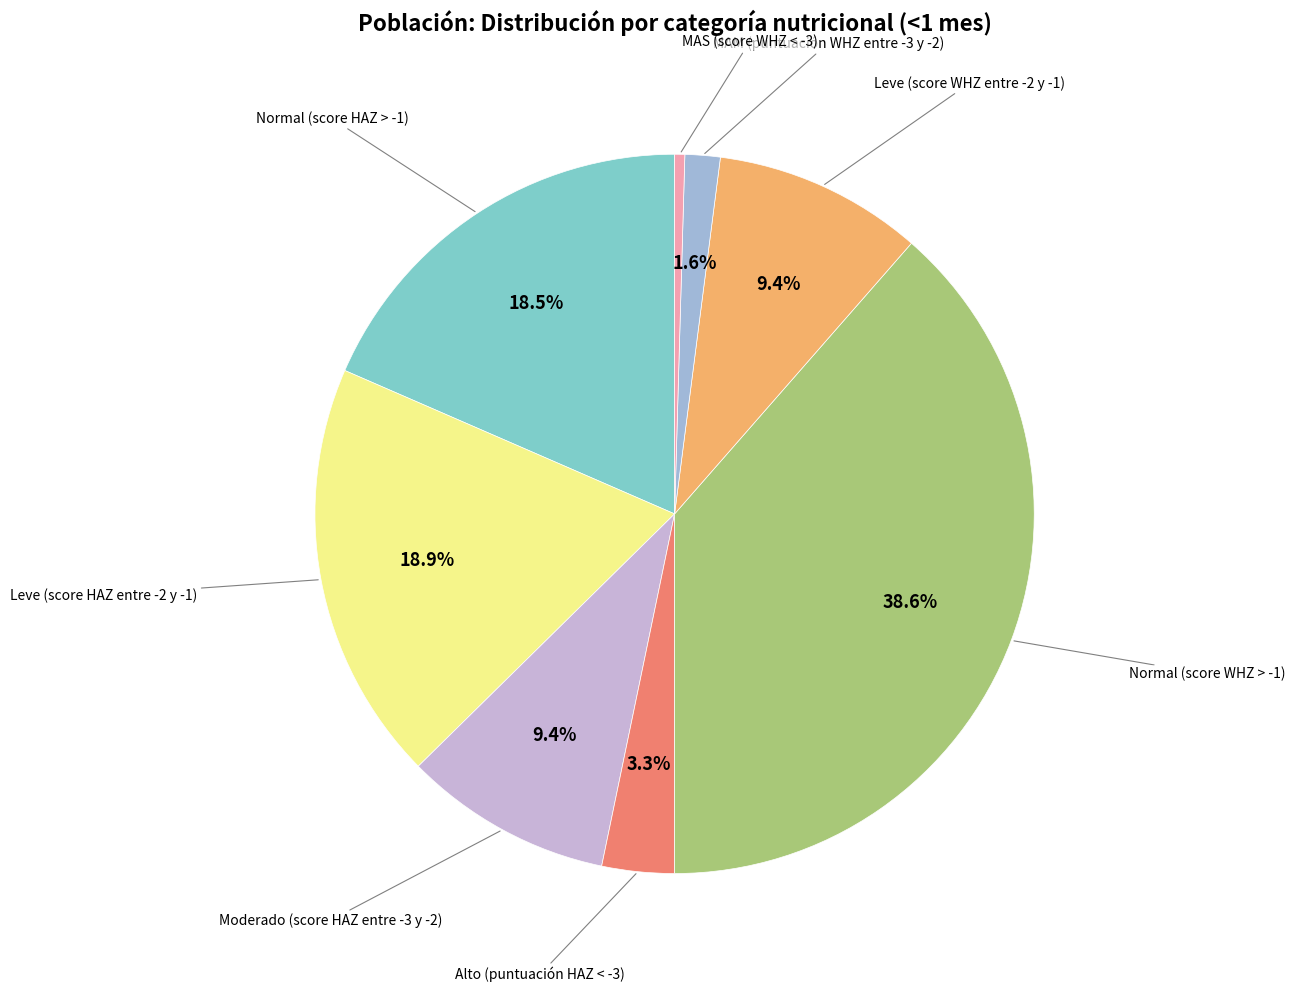

Is there a majority slice in this chart?

No